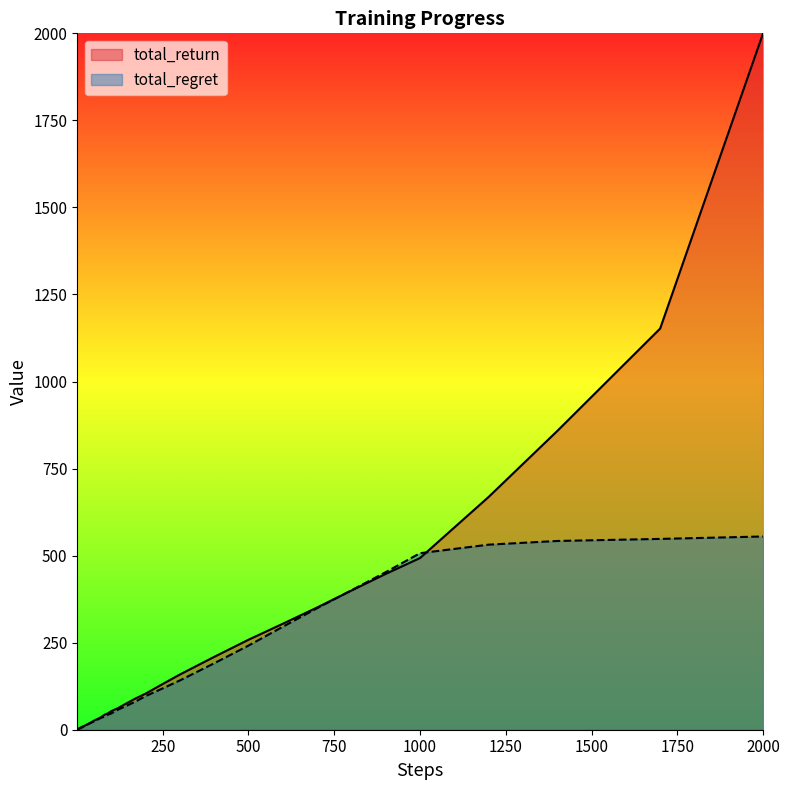

What is the approximate value of total_regret at 4?

1.8